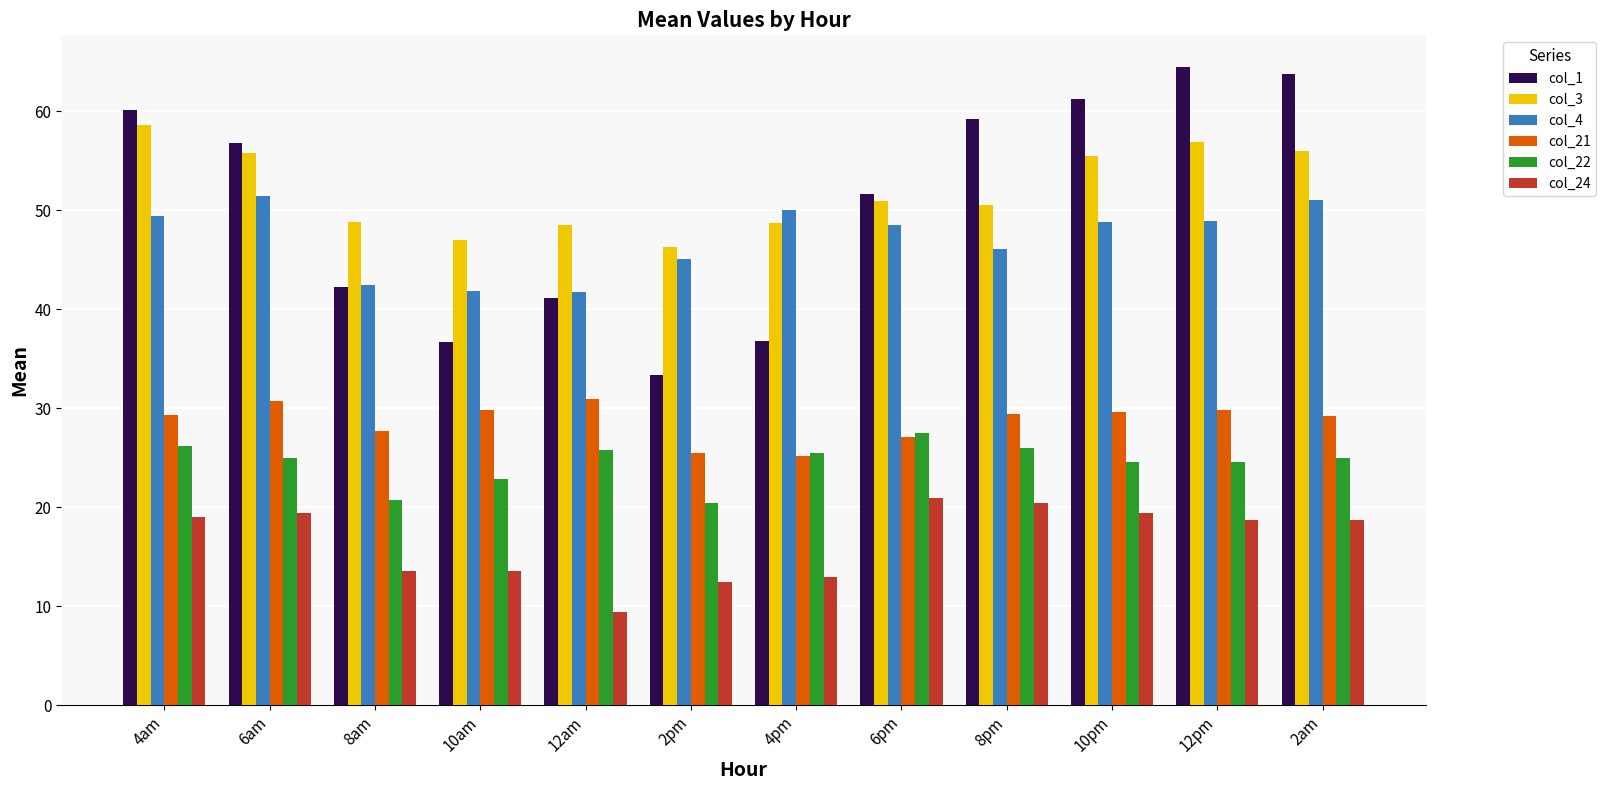

Which category has the highest value in the col_22 series?

6pm